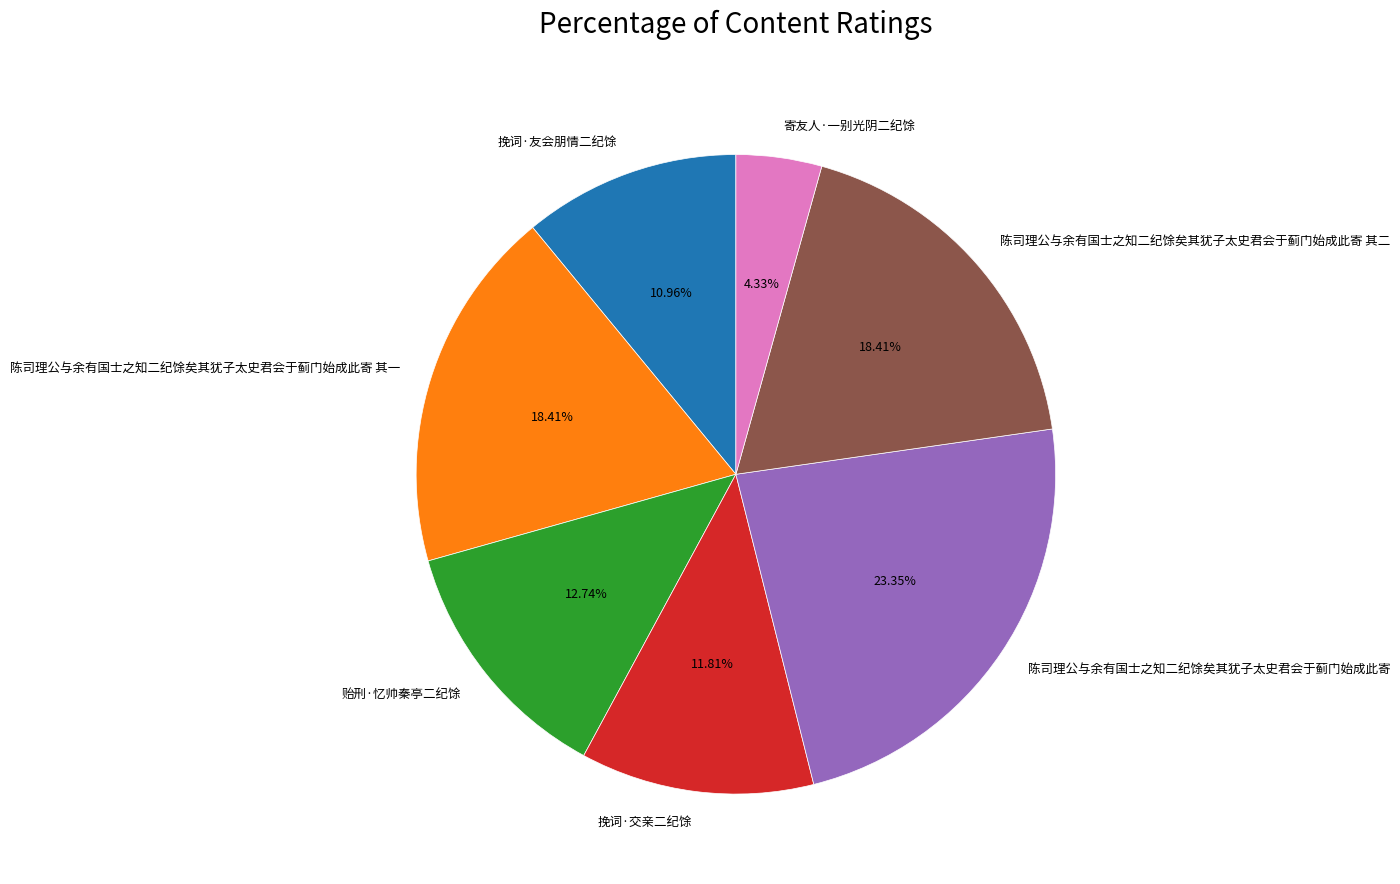

To the nearest percent, what percentage of the pie is 挽词·友会朋情二纪馀?

11%